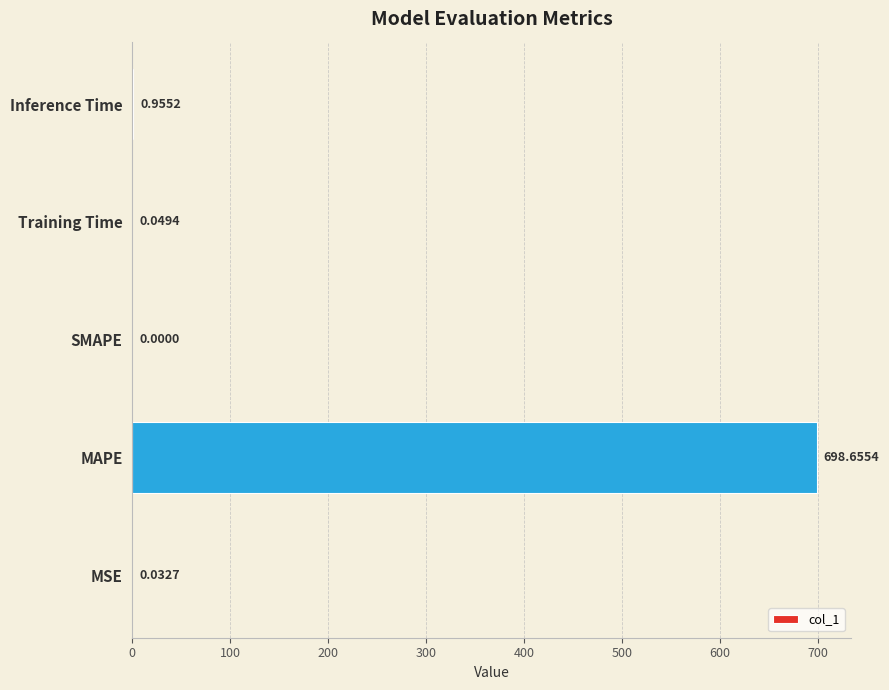

Which category has the highest value across all series?

MAPE